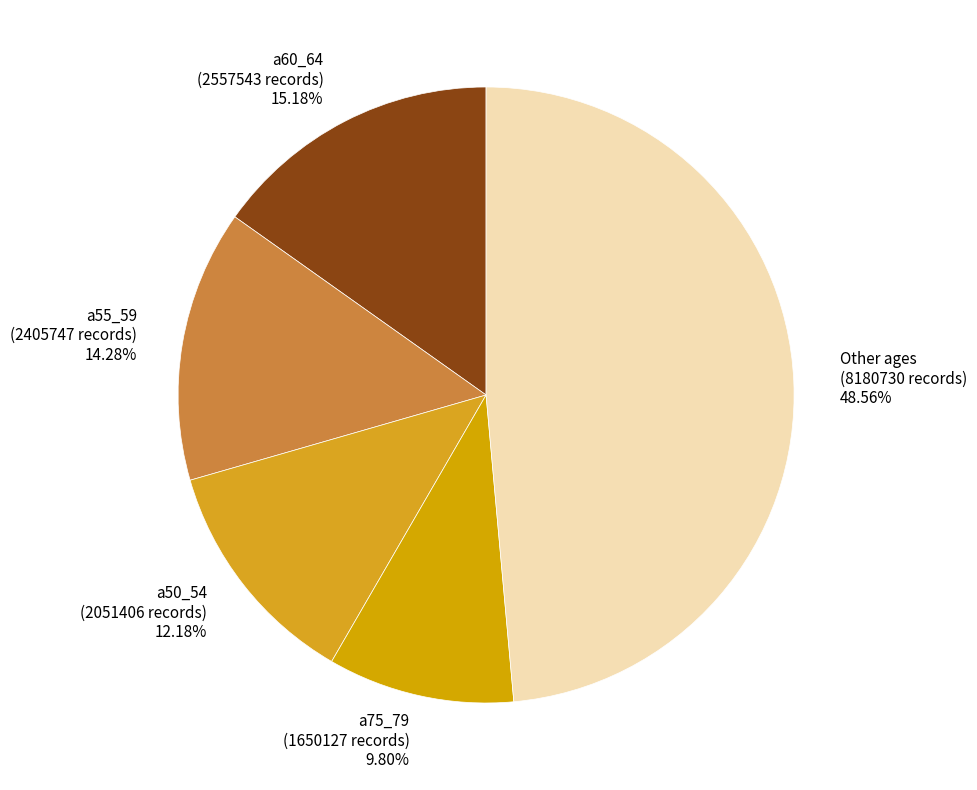

Is the sum of Other ages (8180730 records) 48.56% and a75_79 (1650127 records) 9.80% greater than half?

Yes